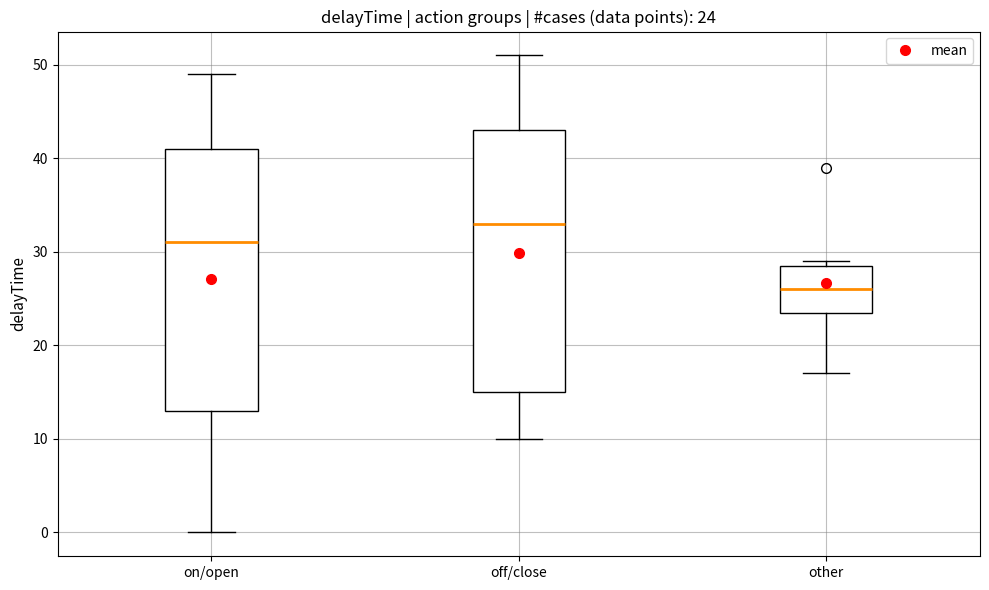

Which box has the lowest median line?

other